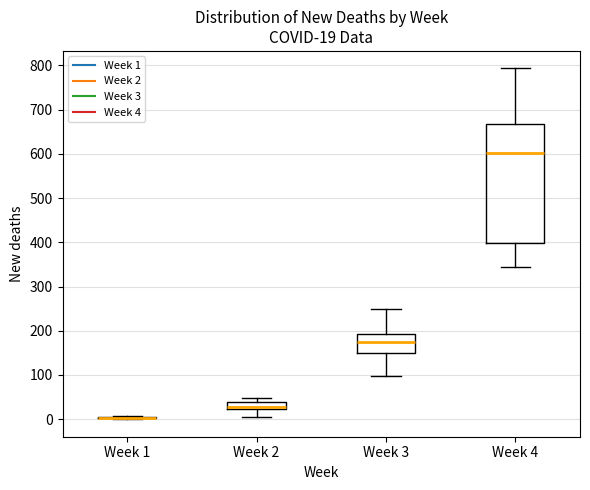

Comparing the boxes themselves (not the whiskers), which one is the tallest?

Week 4